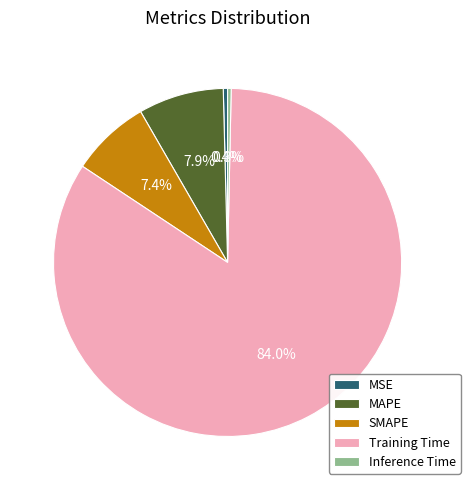

Count the number of slices in the pie.

5